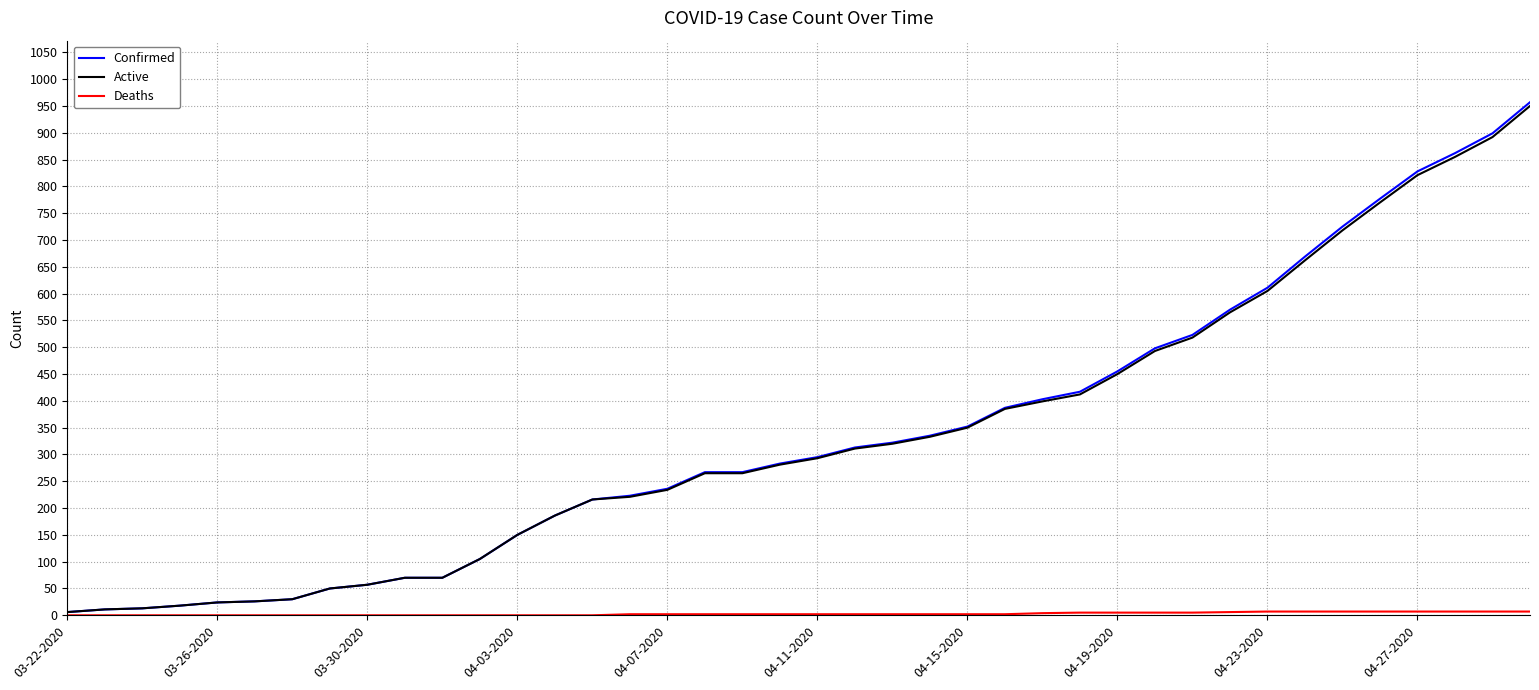

What is the sum of all Confirmed values?

13506